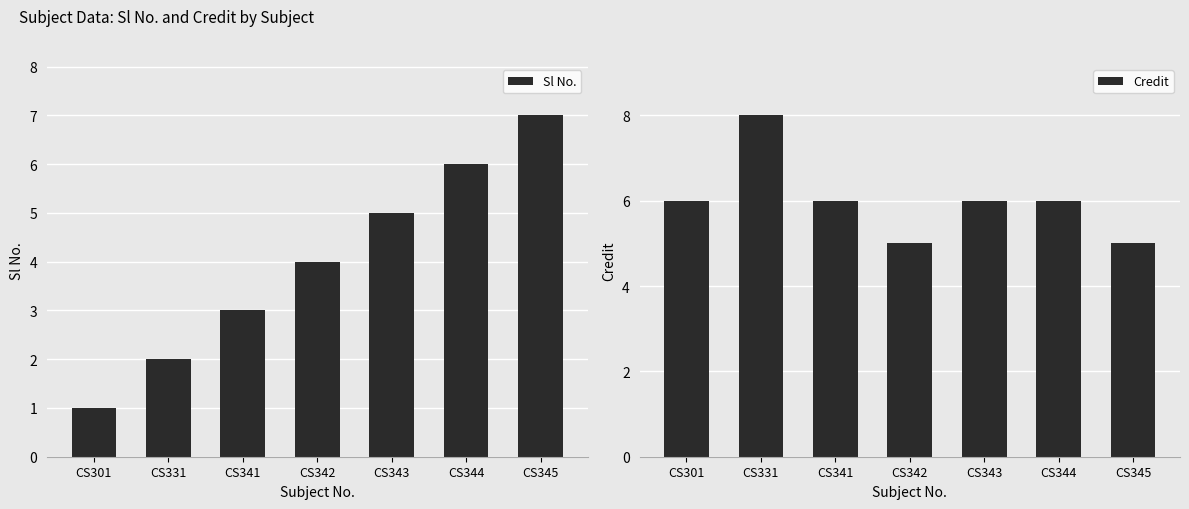

What is the difference between the highest and lowest values at CS301?

5